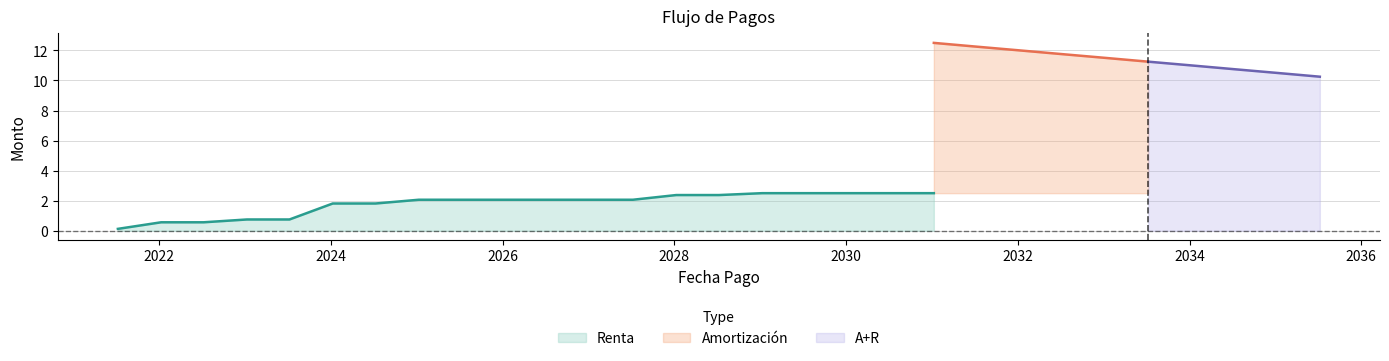

Which category has the highest value across all series?

2031-01-09